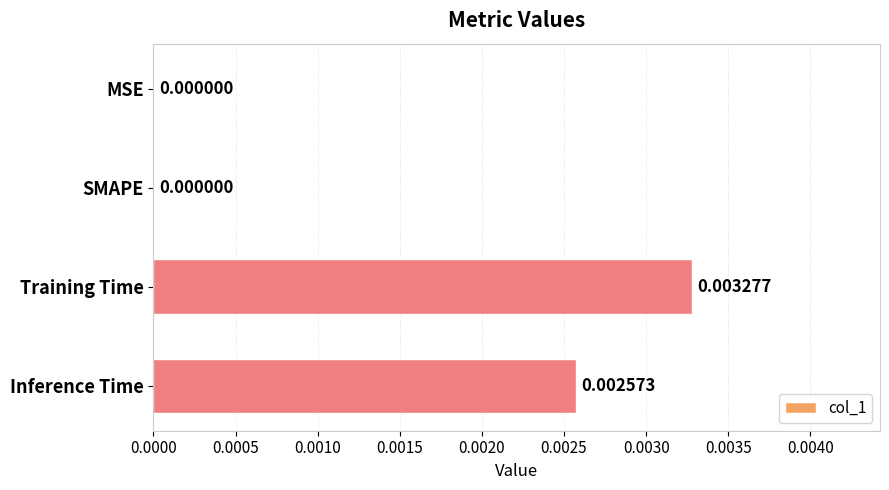

Between SMAPE and Inference Time, which is larger?

Inference Time